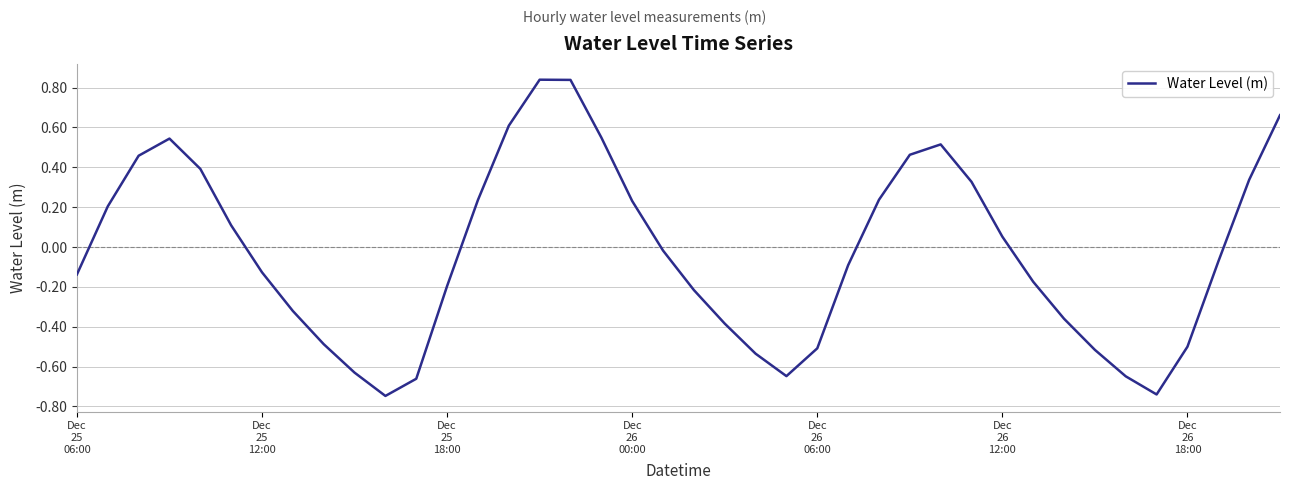

What is the difference between the maximum and minimum values?

1.6